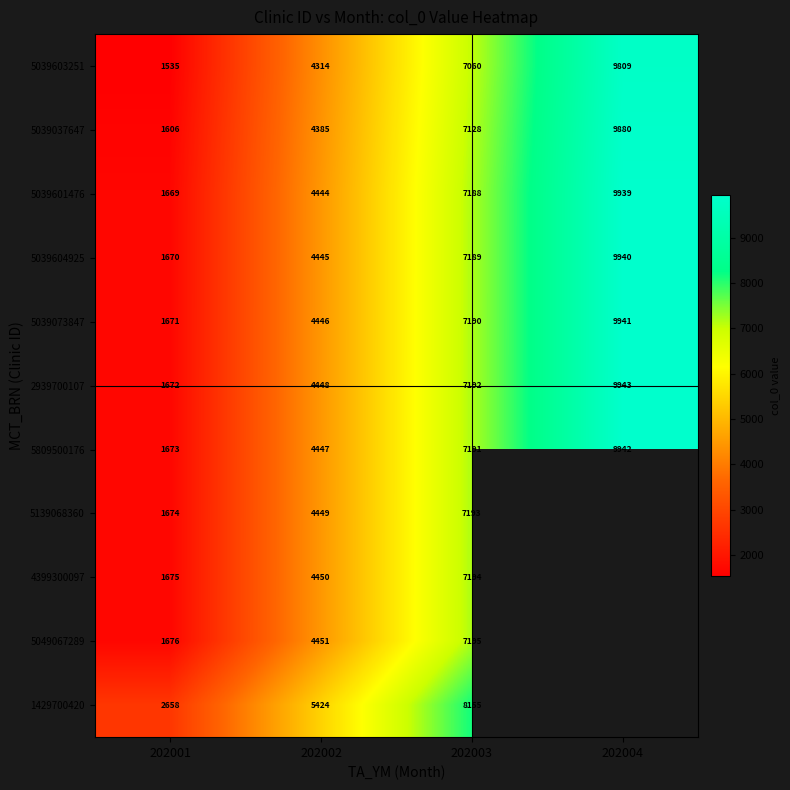

The 5039604925 series shows 9940 at 202004. True or false?

True